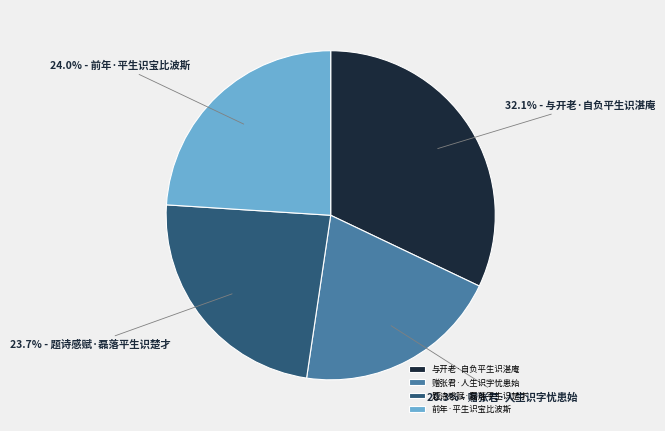

What portion of the pie excludes 题诗感赋·磊落平生识楚才?

76.3%